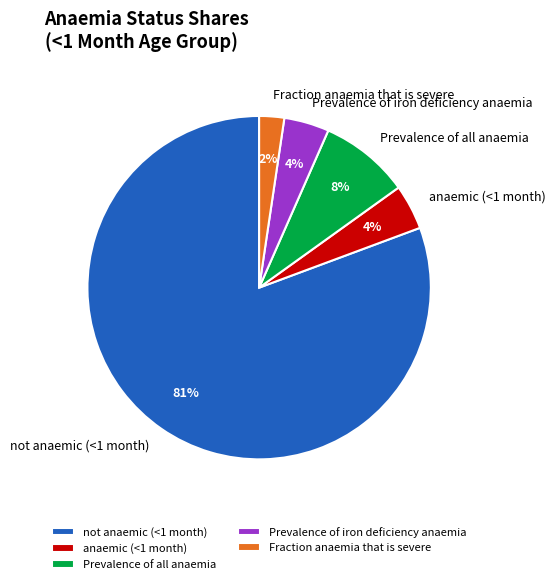

How many segments does this pie chart have?

5